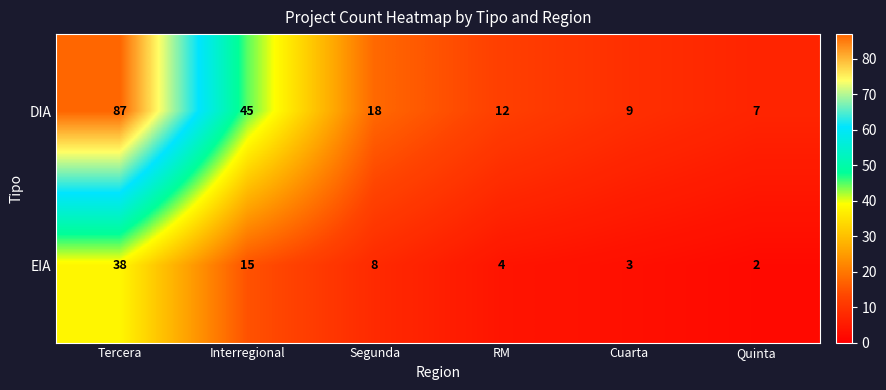

What is the sum of all DIA values?

178